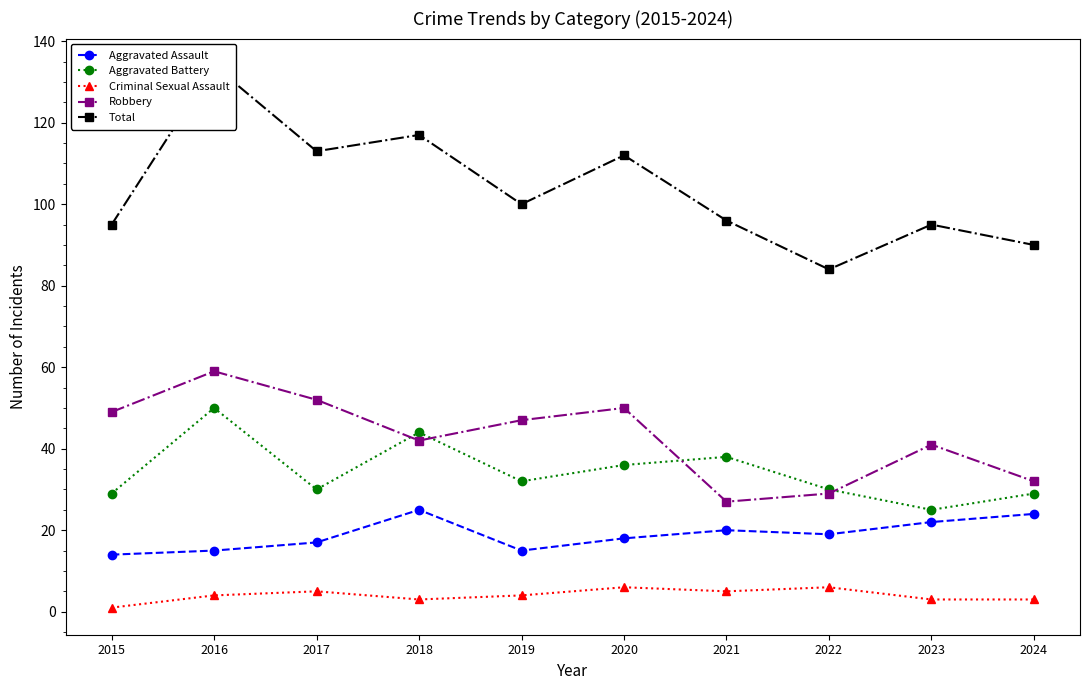

Is this an area chart (filled region under the line)?

No